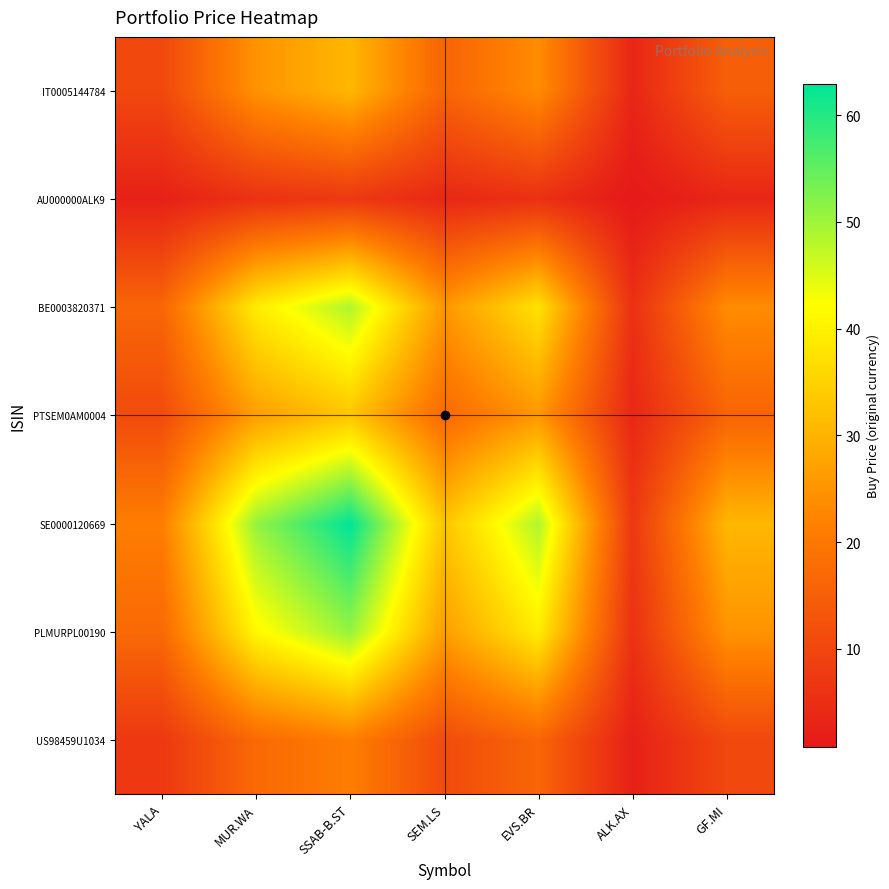

Rank the series by their maximum value, from lowest to highest.

AU000000ALK9, US98459U1034, IT0005144784, PTSEM0AM0004, BE0003820371, PLMURPL00190, SE0000120669